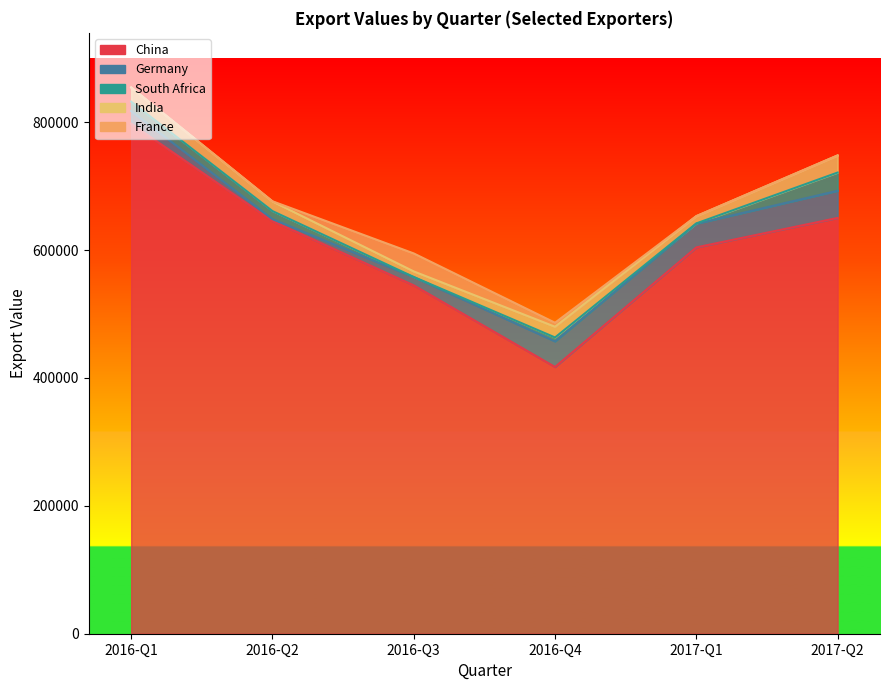

What is the average value of the Germany series?

25863